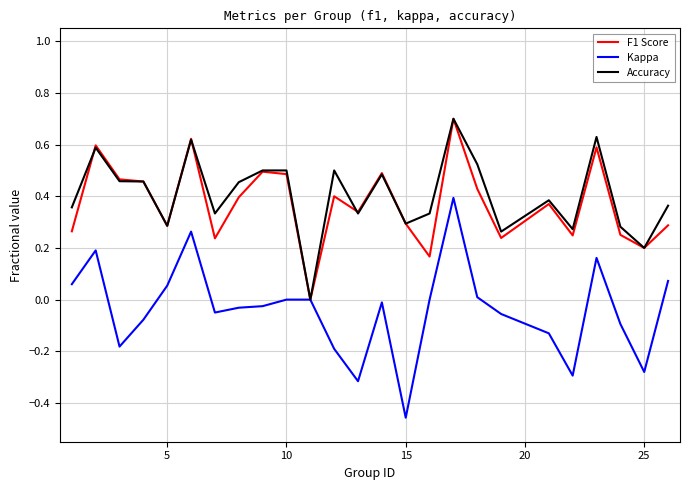

Which series has the largest range (max minus min)?

Kappa